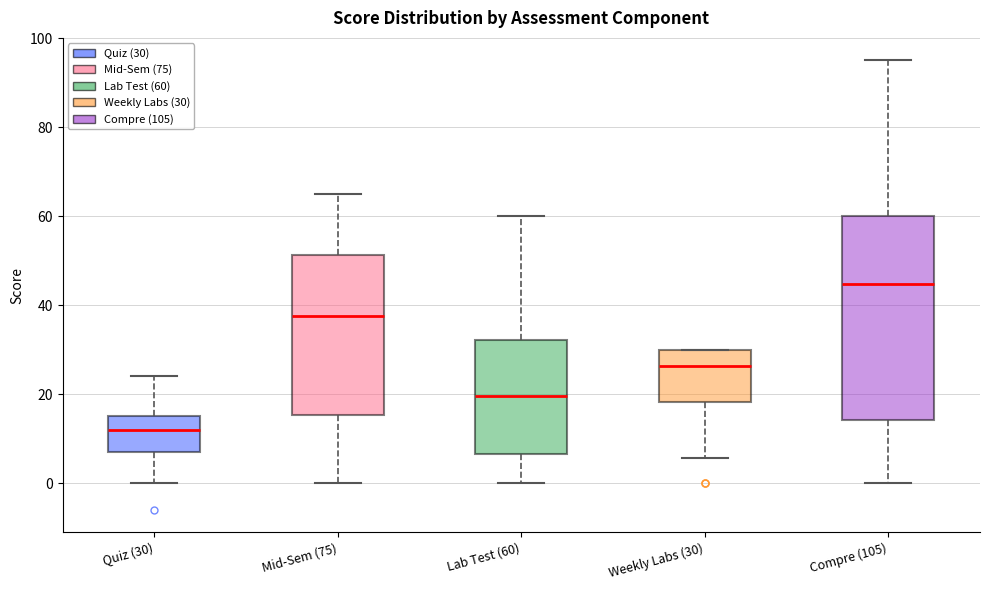

Which box has the lowest median line?

Quiz (30)